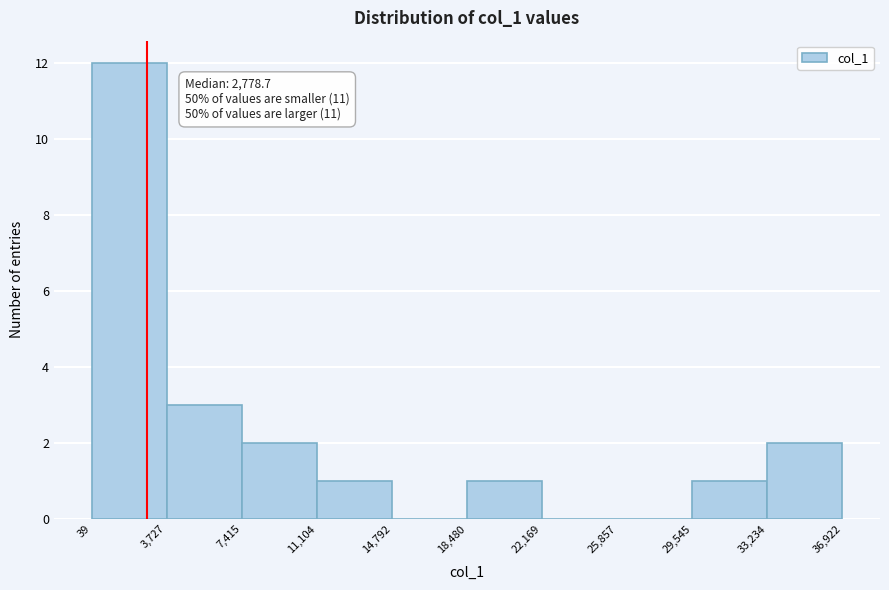

Over which range of the x-axis is the bar tallest?

39 to 3,727